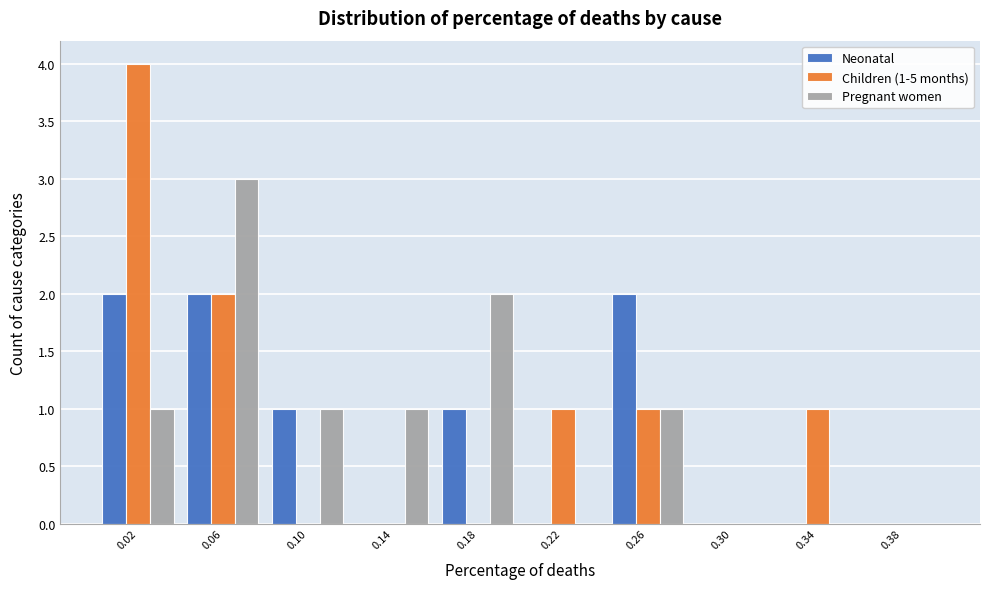

In the Children (1-5 months) series, which range on the x-axis has the tallest bar?

0.00 to 0.04